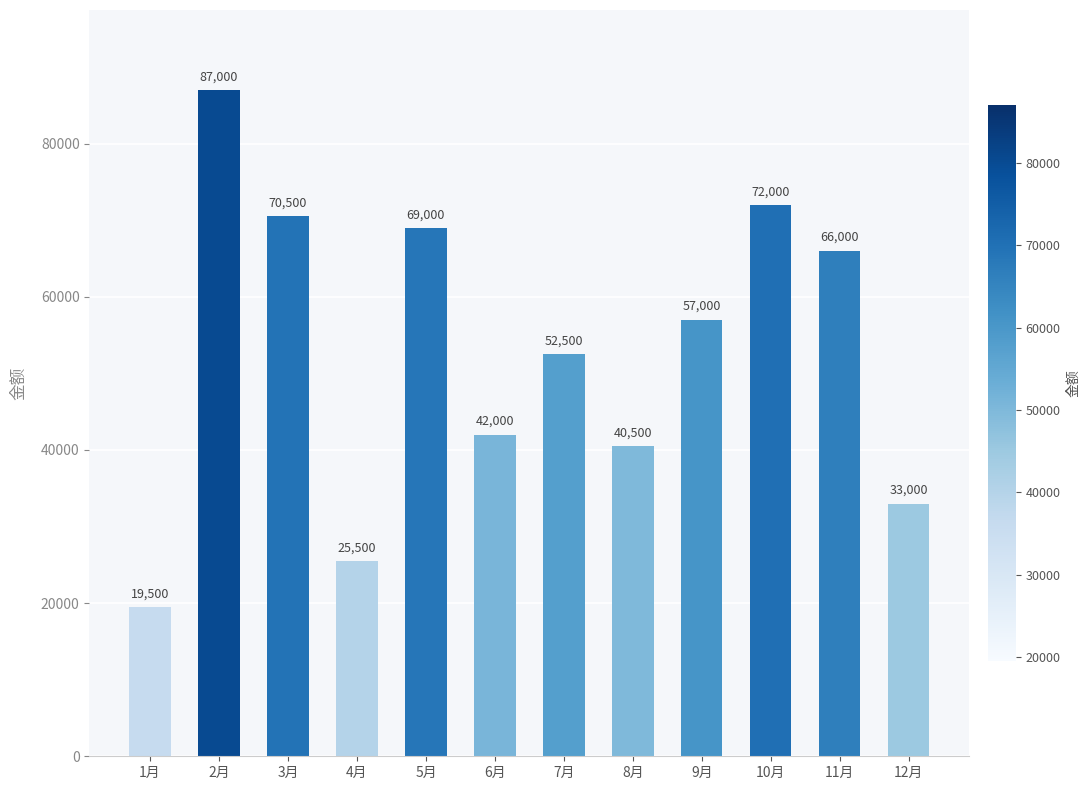

What is the average value?

52875